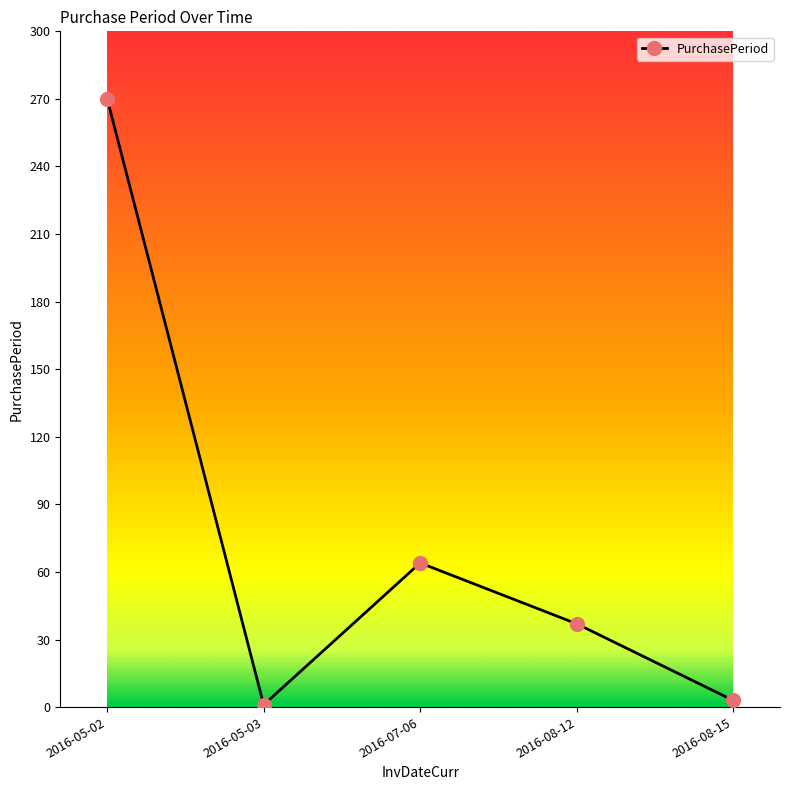

How many data points are less than 37?

2